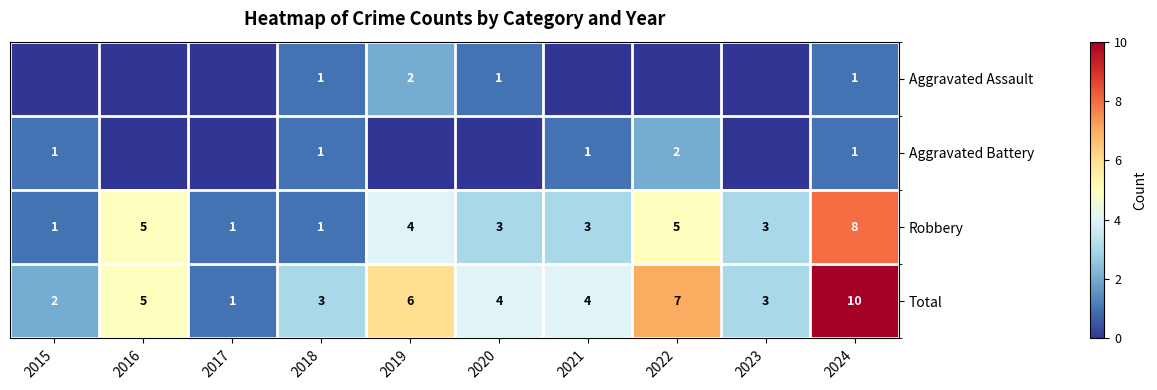

What is the difference between the second highest and minimum values in the Total series?

6